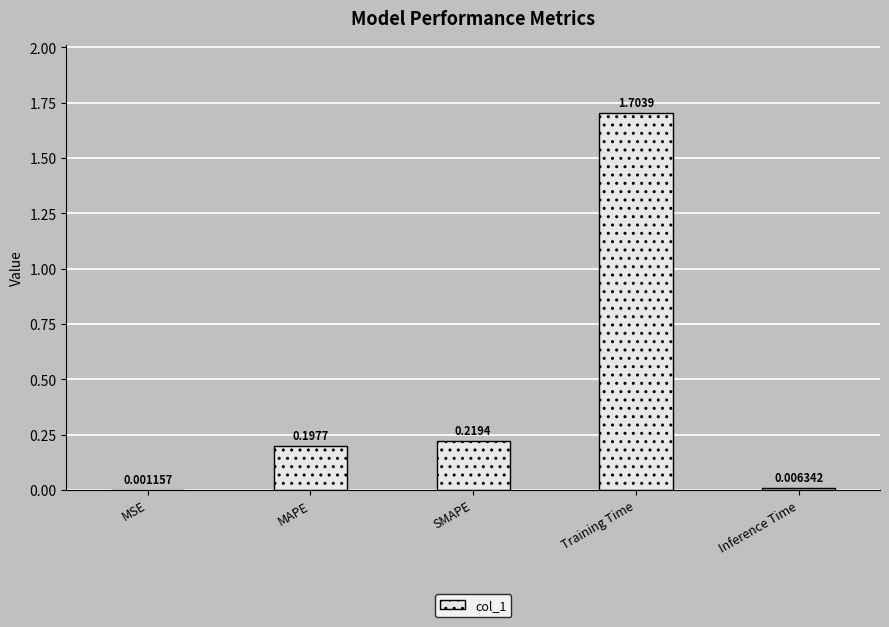

What is the sum of the values at Inference Time and Training Time?

1.7